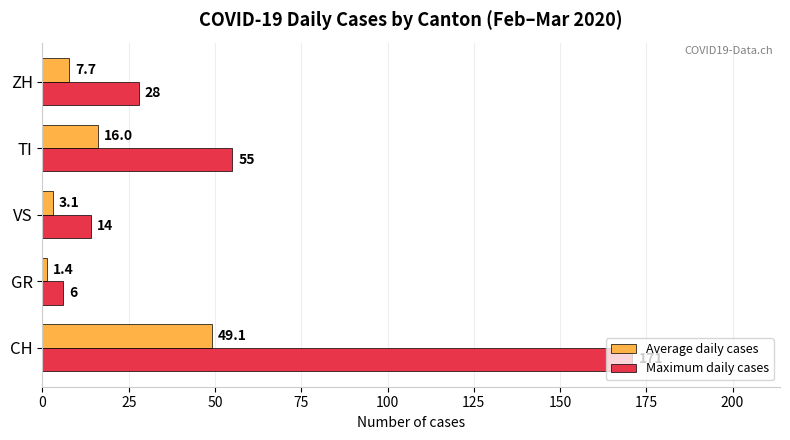

What is the average value of the Maximum daily cases series?

54.8